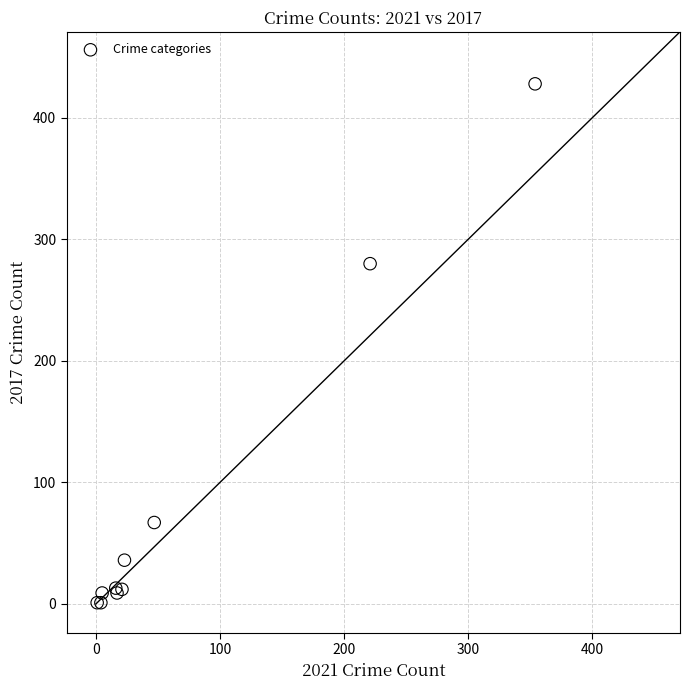

What Y value in the scatter plot is closest to 214?

280